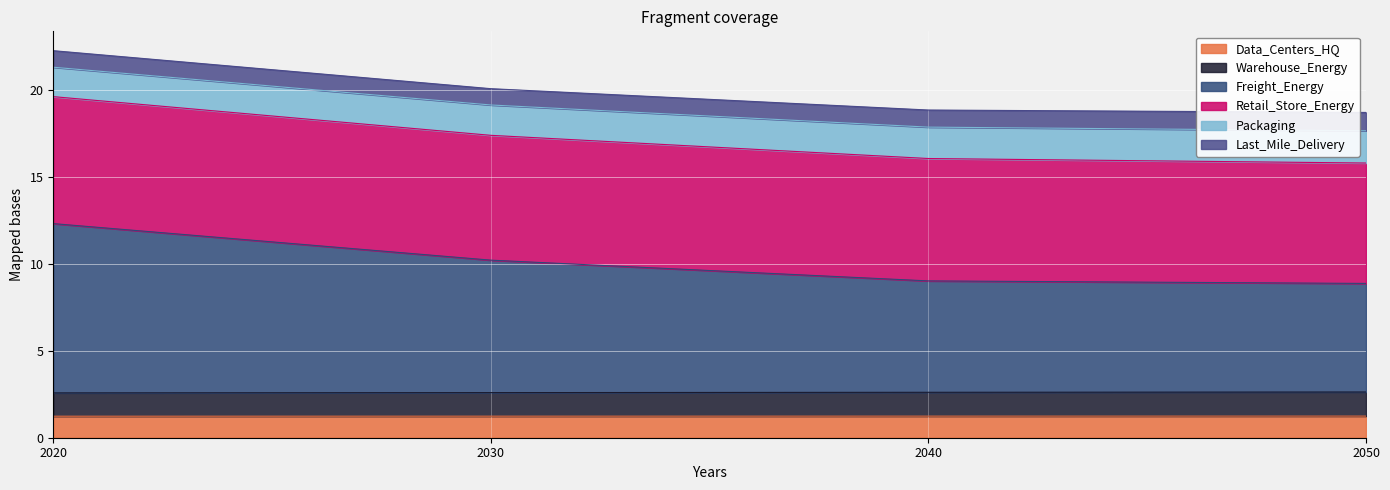

What is the lowest value of the Data_Centers_HQ series?

1.2